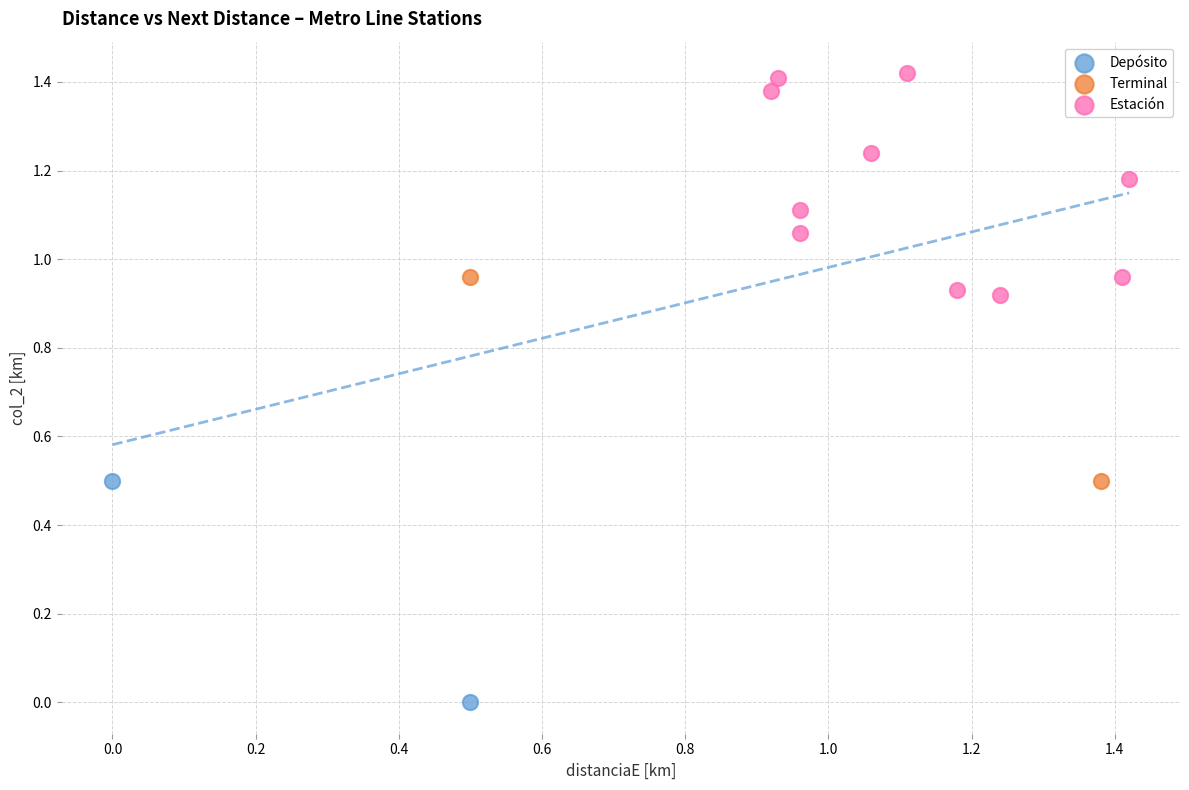

Which series contains the lowest Y value?

Depósito